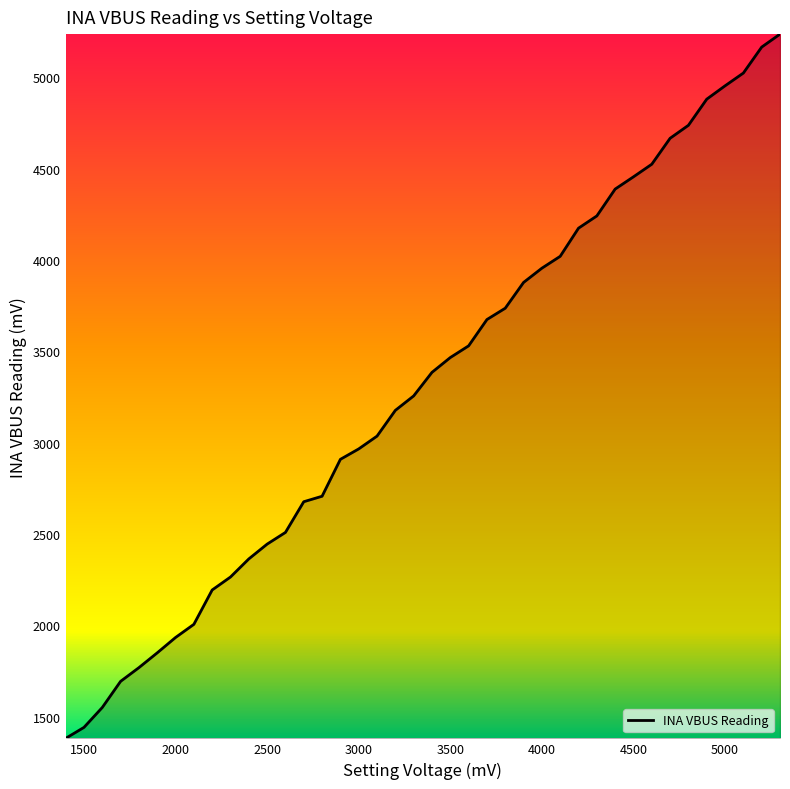

What is the greatest value displayed?

5236.0